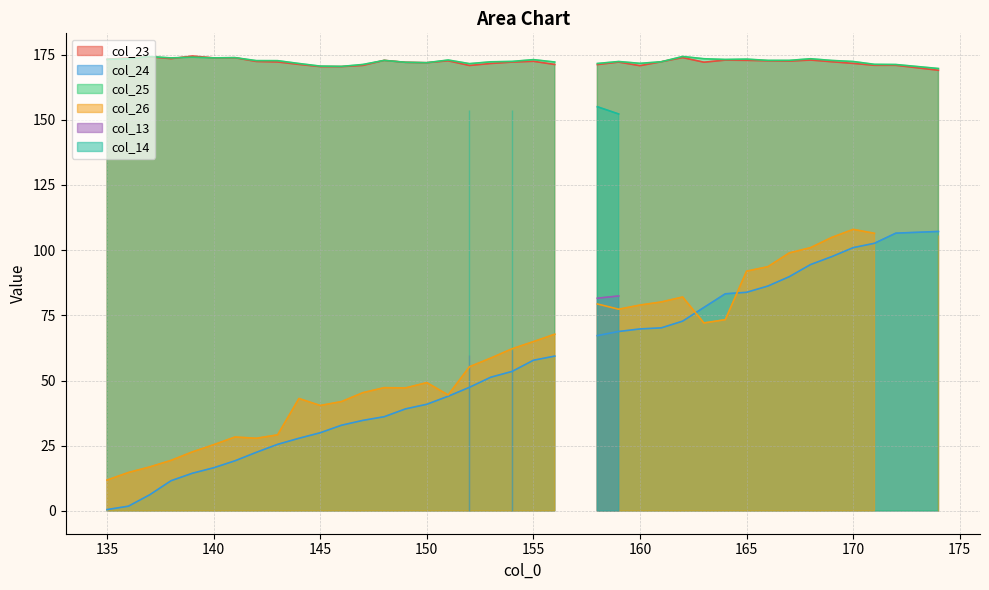

Is it true that col_24 equals 27.2 at 149?

False